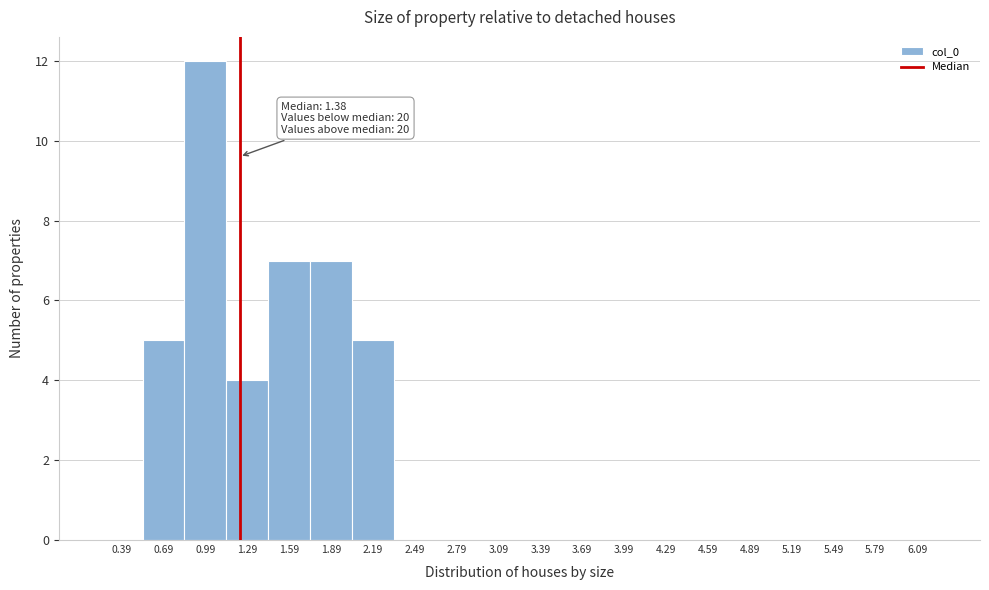

Reading left to right, transcribe all the data shown in this chart.

0.39=0	0.69=5	0.99=12	1.29=4	1.59=7	1.89=7	2.19=5	2.49=0	2.79=0	3.09=0	3.39=0	3.69=0	3.99=0	4.29=0	4.59=0	4.89=0	5.19=0	5.49=0	5.79=0	6.09=0